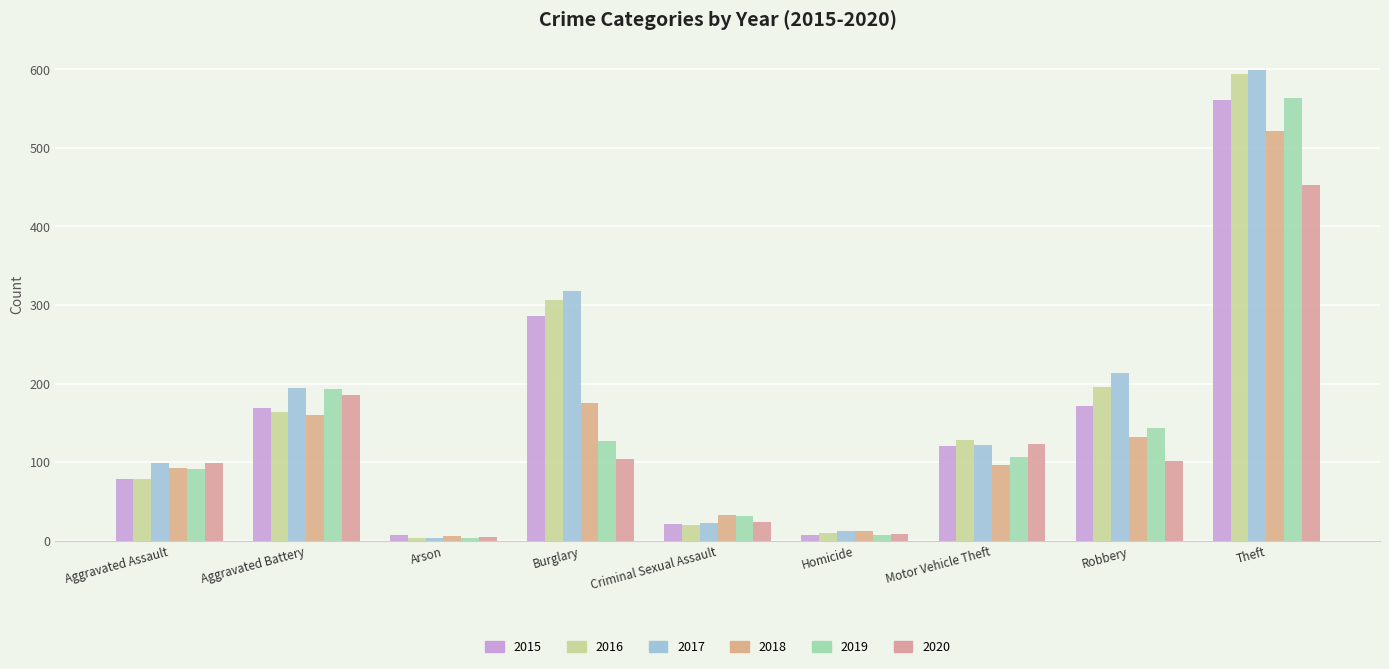

Which series has the widest spread of values?

2017